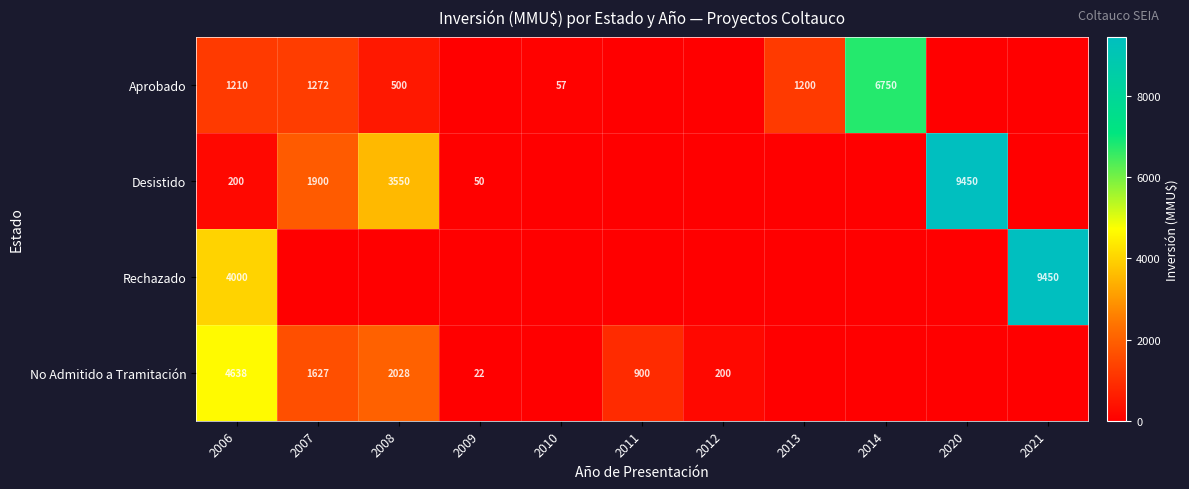

The value of Rechazado at 2006 is 5630. True or false?

False